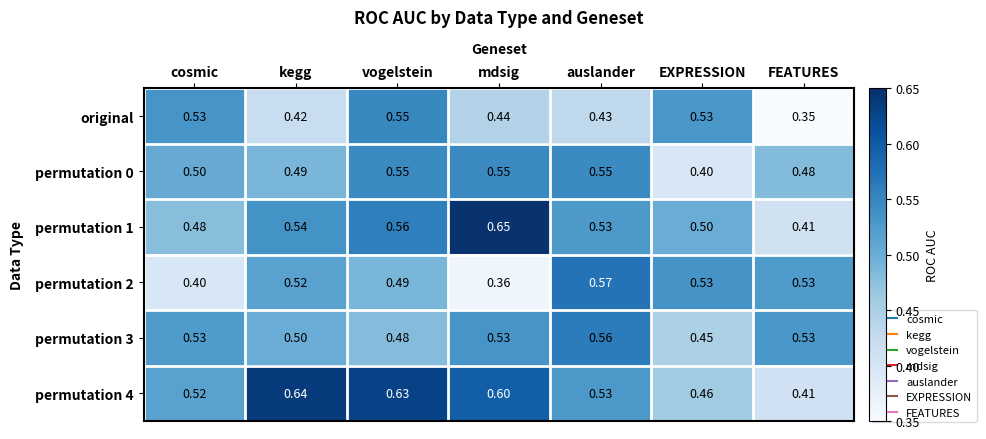

Which category has the lowest value in the permutation 1 series?

FEATURES